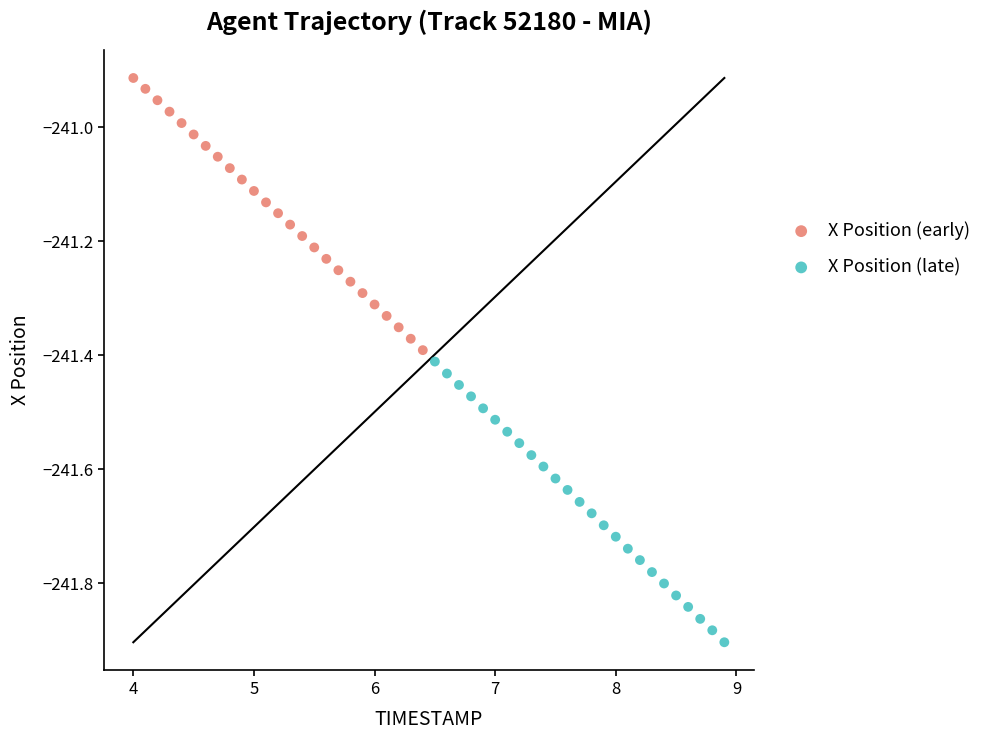

Which series contains the lowest Y value?

X Position (late)